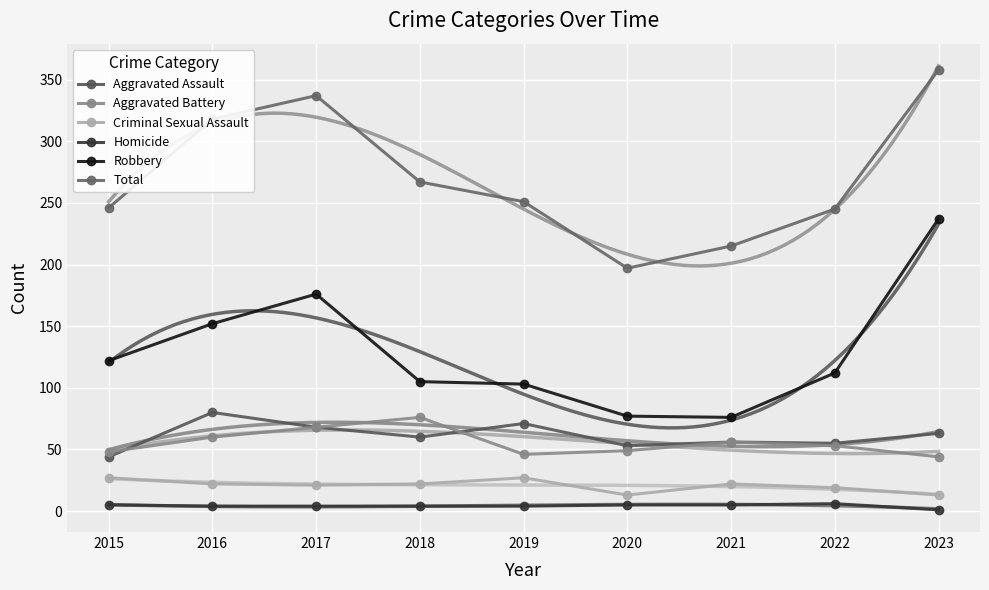

Reading left to right, list all the values displayed in this chart.

Aggravated Assault: 44	80	68	60	71	53	56	55	63
Aggravated Battery: 48	60	68	76	46	49	56	53	44
Criminal Sexual Assault: 27	22	21	22	27	13	22	19	13
Homicide: 5	4	4	4	4	5	5	6	1
Robbery: 122	152	176	105	103	77	76	112	237
Total: 246	318	337	267	251	197	215	245	358